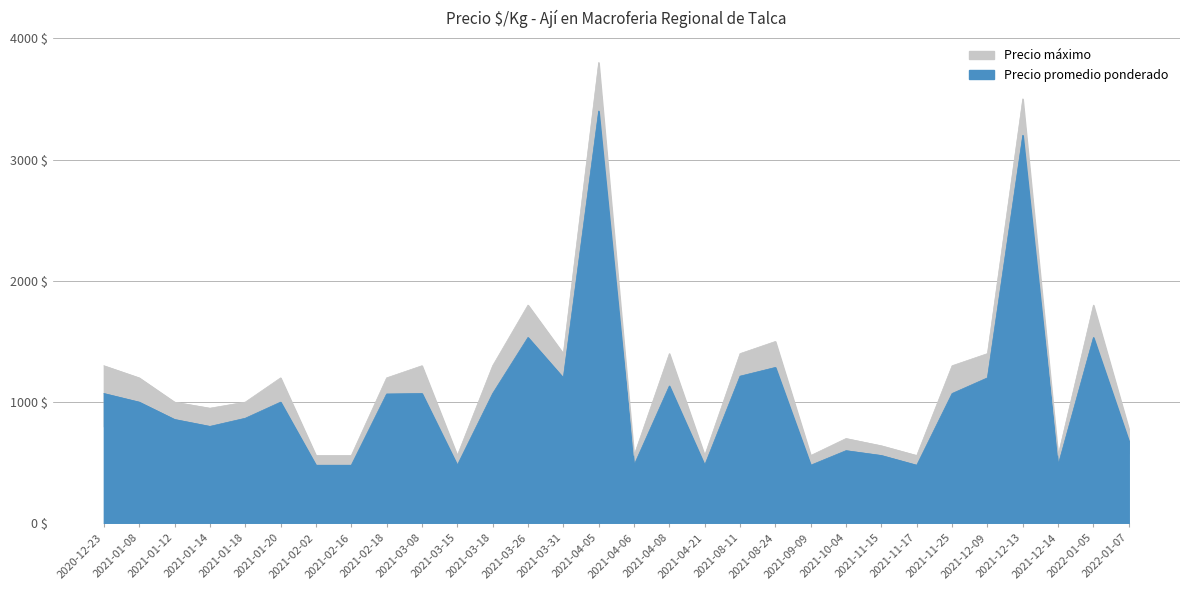

What is the total value across all series at 2021-01-20?

2200